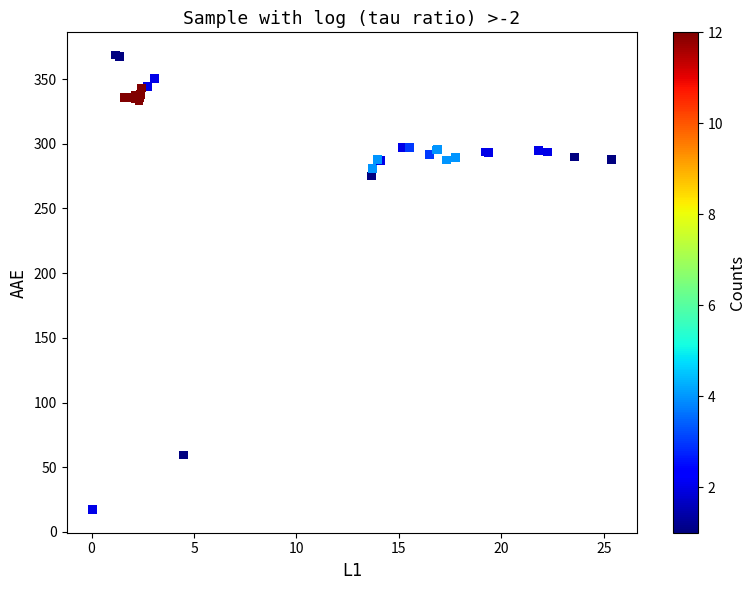

What Y value in the scatter plot is closest to 192?

275.1